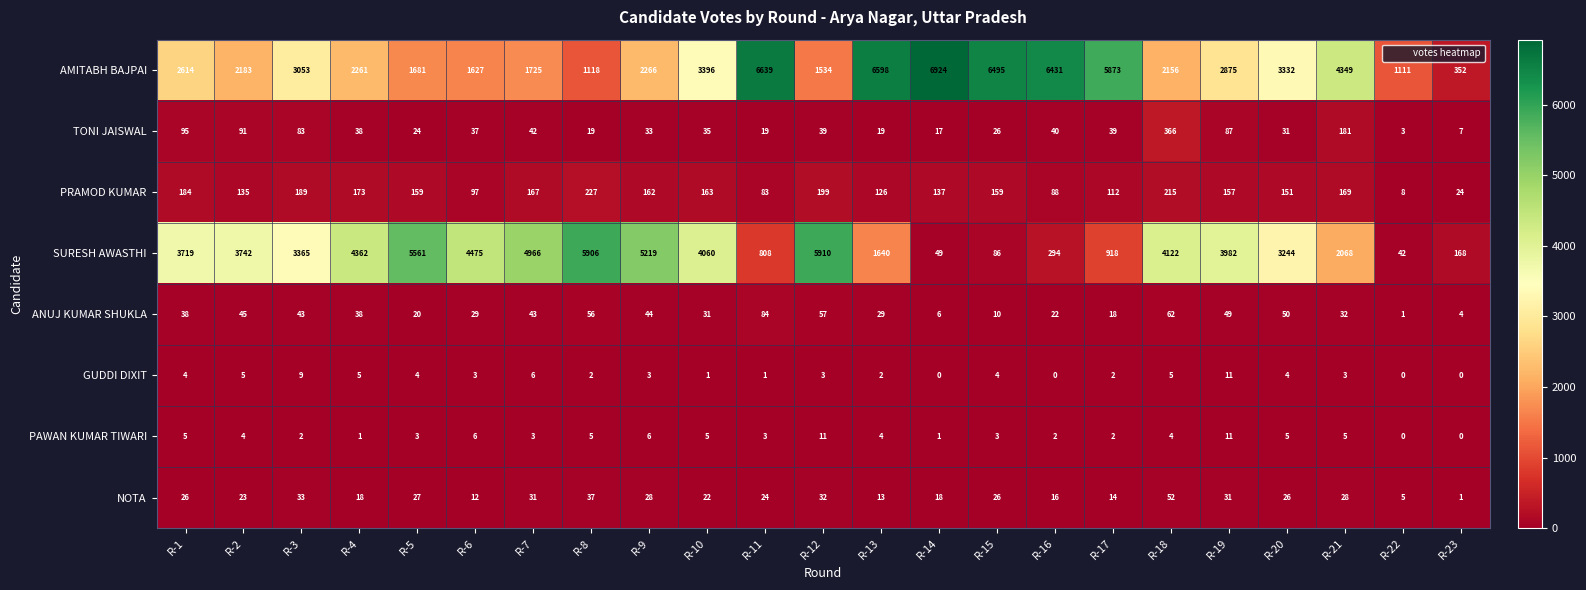

How many categories are shown in the chart?

23